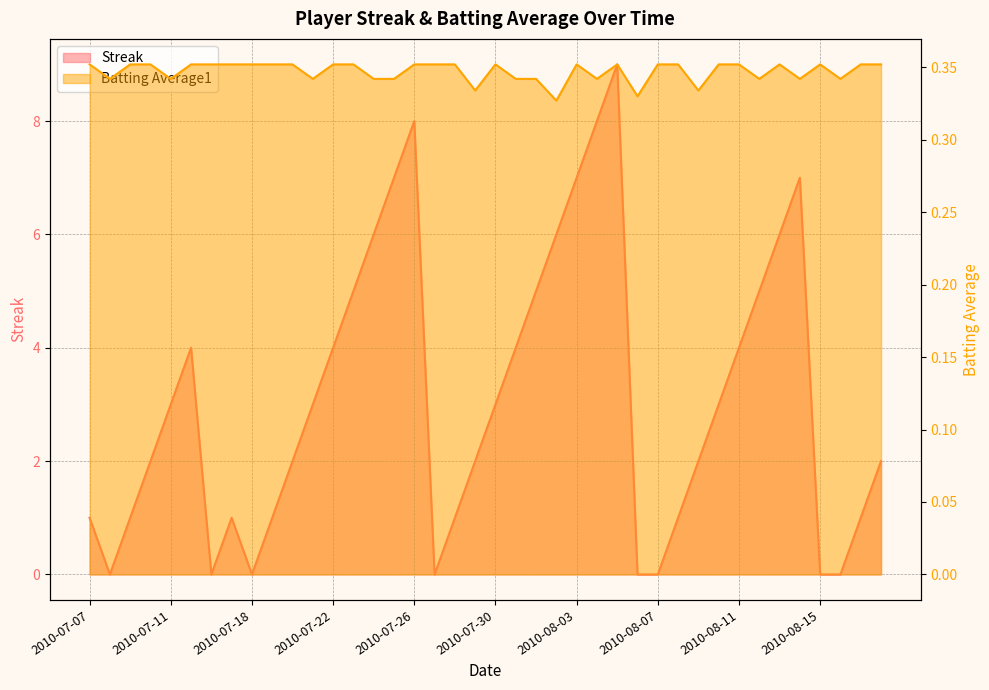

Reading left to right, extract all data points from this chart.

Streak: 1.0	0.0	1.0	2.0	3.0	4.0	0.0	1.0	0.0	1.0	2.0	3.0	4.0	5.0	6.0	7.0	8.0	0.0	1.0	2.0	3.0	4.0	5.0	6.0	7.0	8.0	9.0	0.0	0.0	1.0	2.0	3.0	4.0	5.0	6.0	7.0	0.0	0.0	1.0	2.0
Batting Average1: 0.4	0.3	0.4	0.4	0.3	0.4	0.4	0.4	0.4	0.4	0.4	0.3	0.4	0.4	0.3	0.3	0.4	0.4	0.4	0.3	0.4	0.3	0.3	0.3	0.4	0.3	0.4	0.3	0.4	0.4	0.3	0.4	0.4	0.3	0.4	0.3	0.4	0.3	0.4	0.4